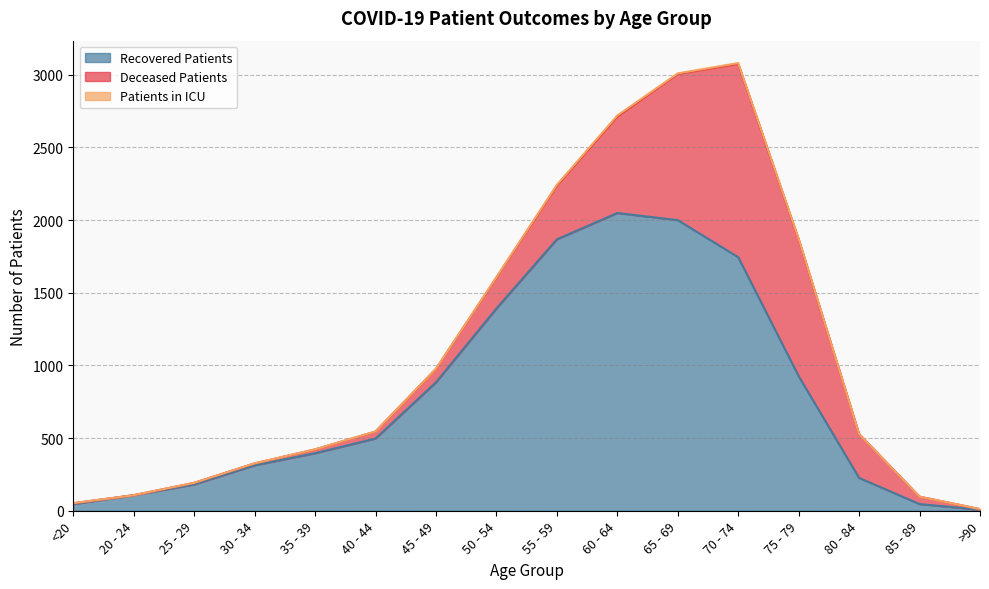

What is the sum of the deceased_patients values at 45 - 49 and 40 - 44?

140